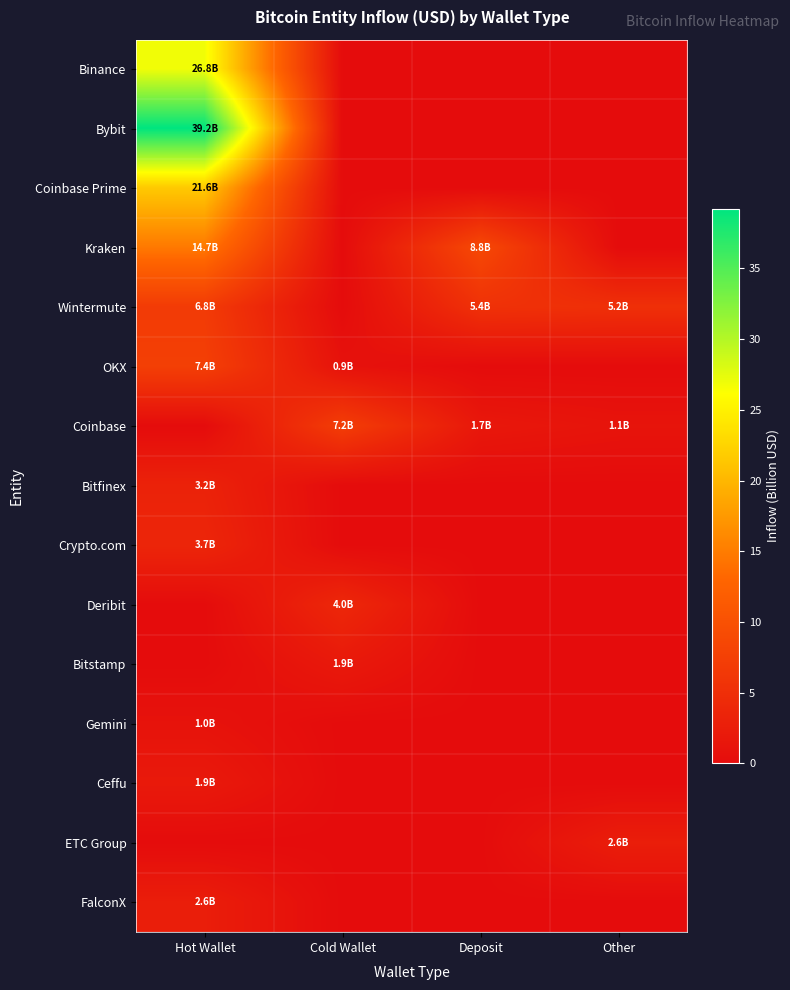

At Hot Wallet, list the series in order from largest to smallest.

Bybit, Binance, Coinbase Prime, Kraken, OKX, Wintermute, Crypto.com, Bitfinex, FalconX, Ceffu, Gemini, Coinbase, Deribit, Bitstamp, ETC Group